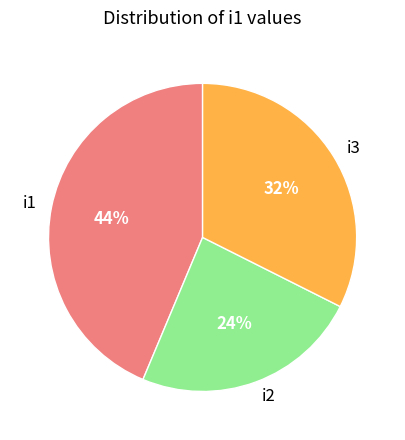

The i1 slice represents 32% of the pie. True or false?

False